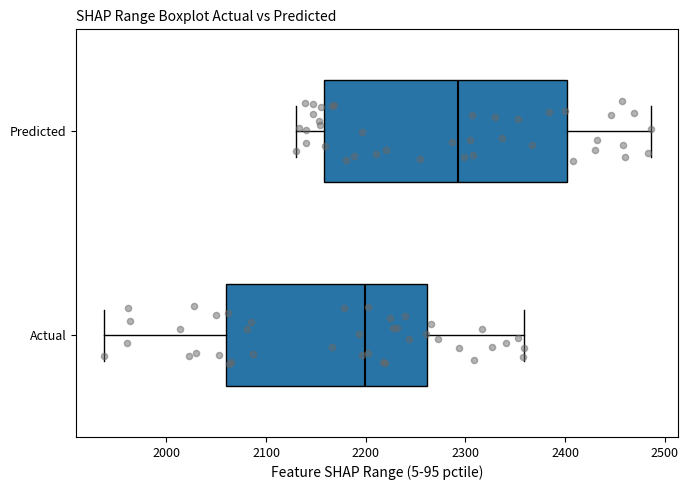

Reading bottom to top, transcribe this box plot: for each box, give where its median line is, the range the box spans, and where its two whiskers end, as read against the x-axis. The values are not printed on the chart, so give them approximately, as read against the axis.

Actual: median 2200, box 2060 to 2260, whiskers 1940 to 2360
Predicted: median 2290, box 2160 to 2400, whiskers 2130 to 2490